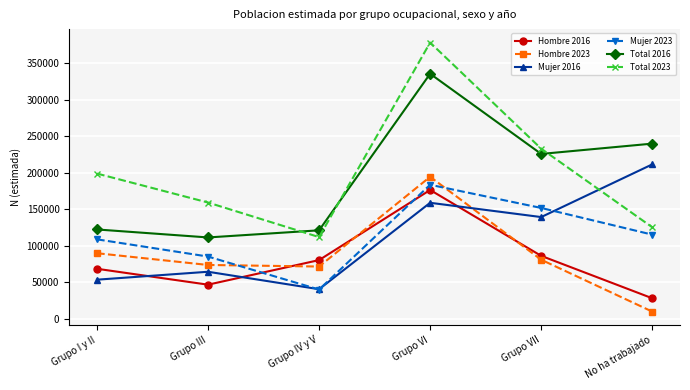

Which series has the largest range (max minus min)?

Total 2023